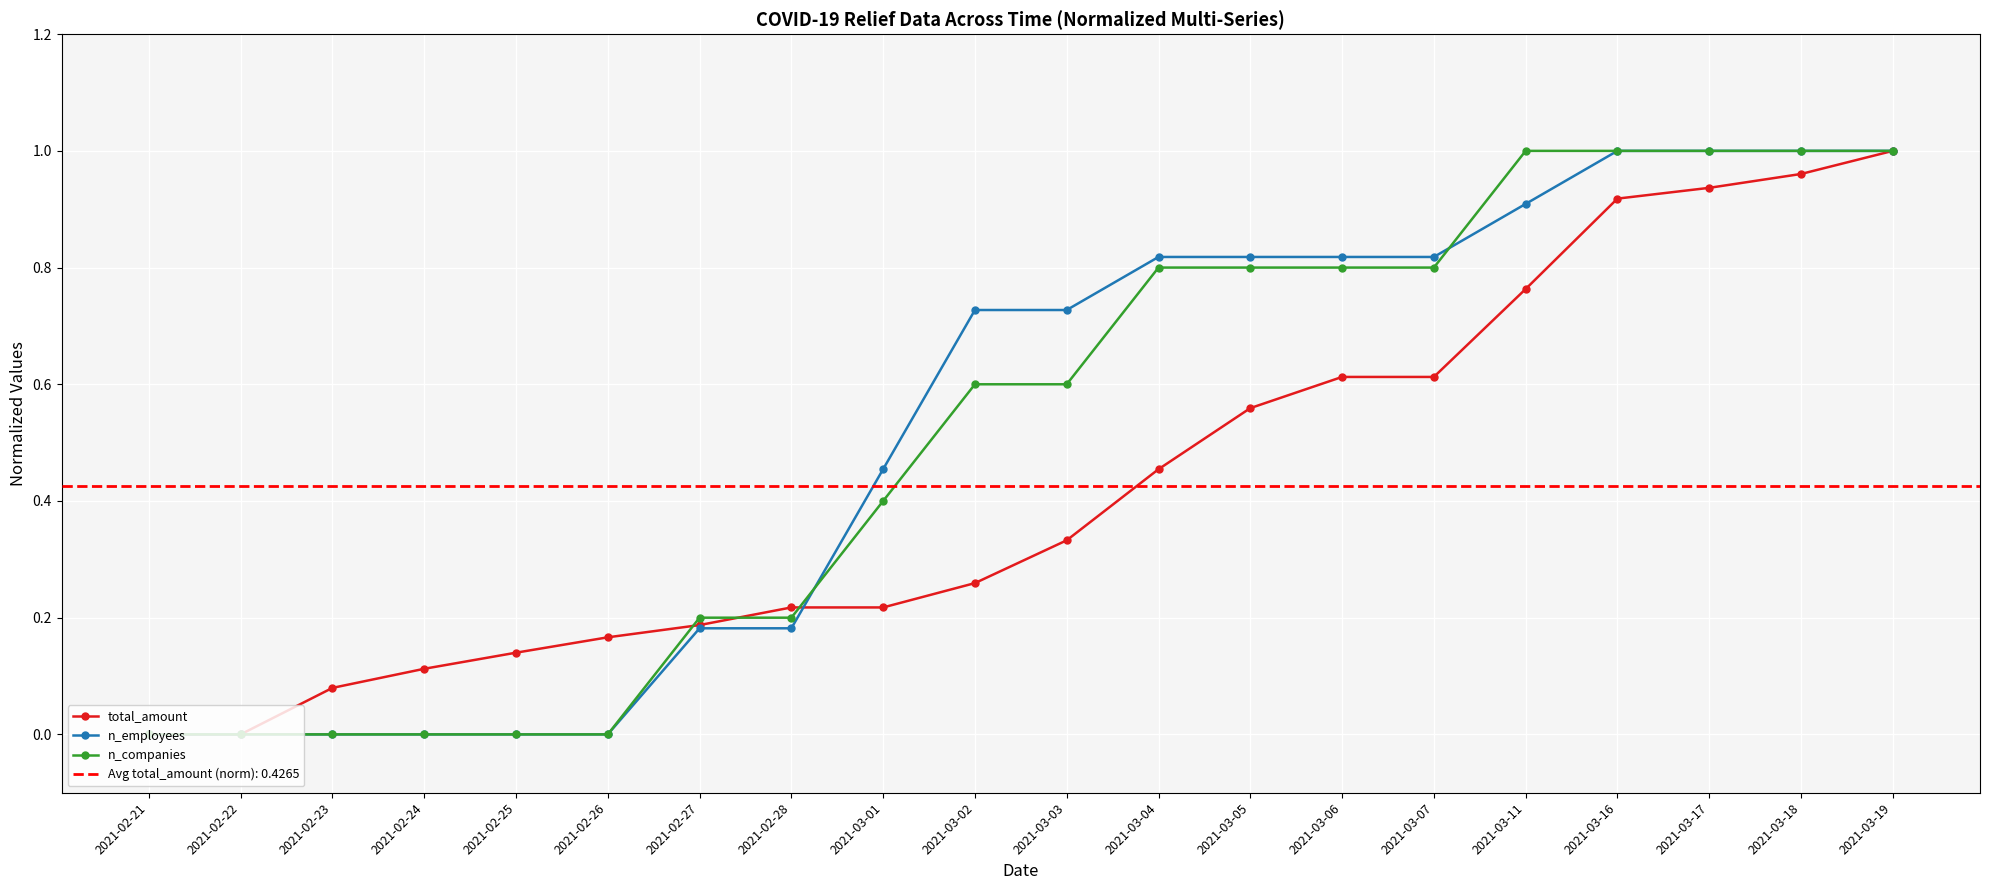

What is the difference between the n_companies values at 2021-02-27 and 2021-02-25?

0.2